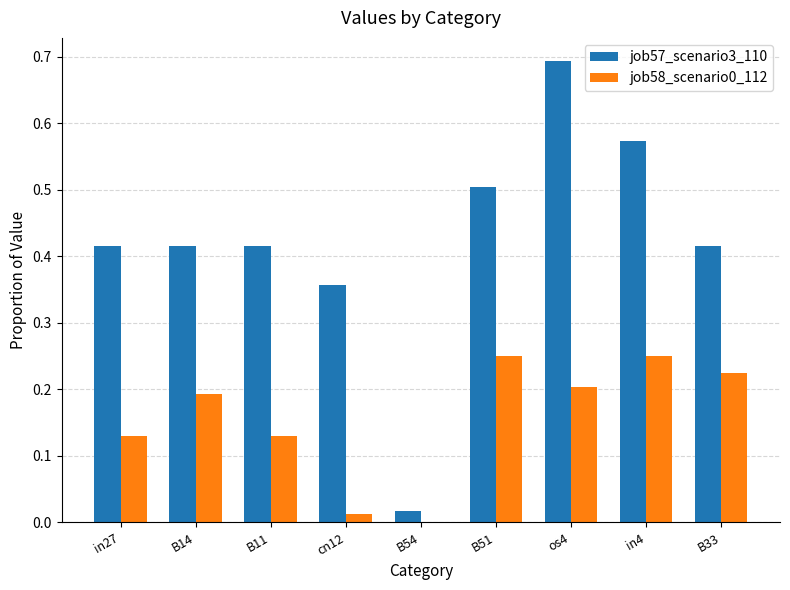

What is the total value across all series at in27?

0.5